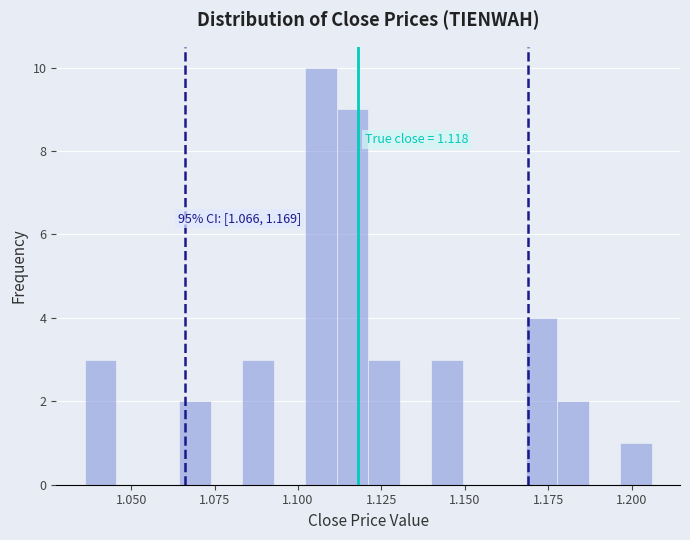

Around what value on the x-axis is the tallest bar? Give the approximate position of its centre, as read against the axis.

1.105